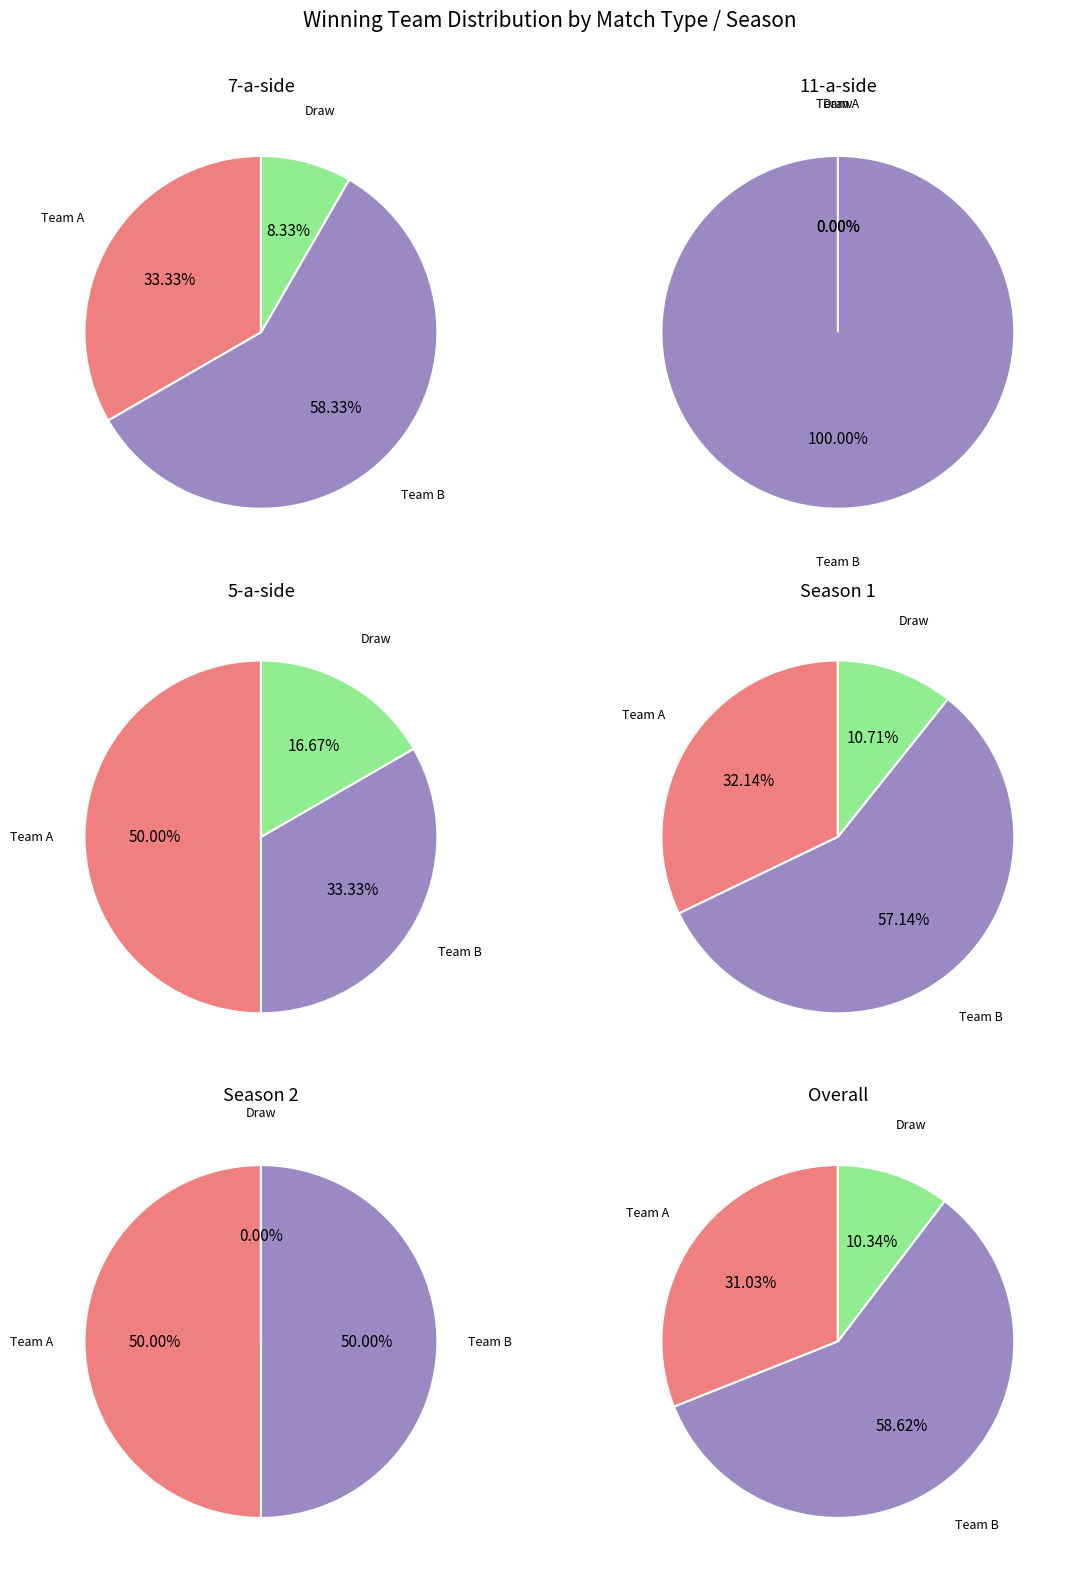

The Draw slice represents 10% of the pie. True or false?

True